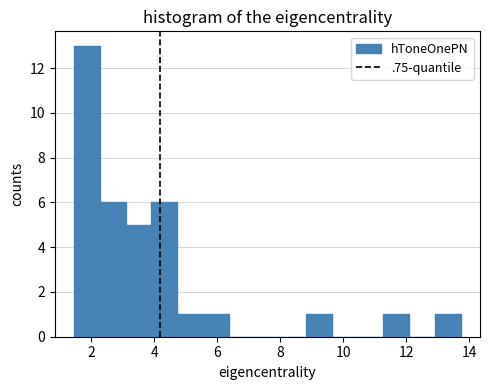

Which range on the x-axis has the tallest bar?

1.4 to 2.2